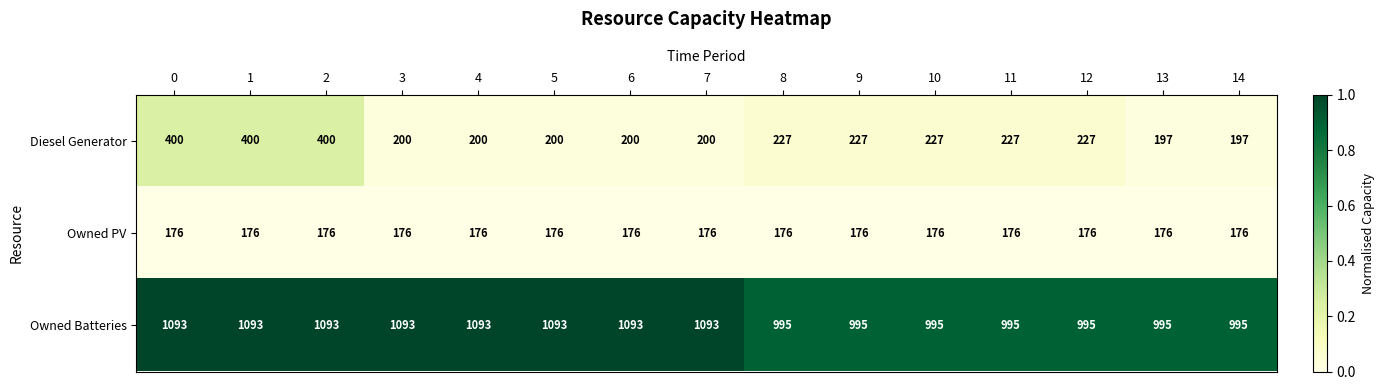

What is the total value across all series at 2?

1669